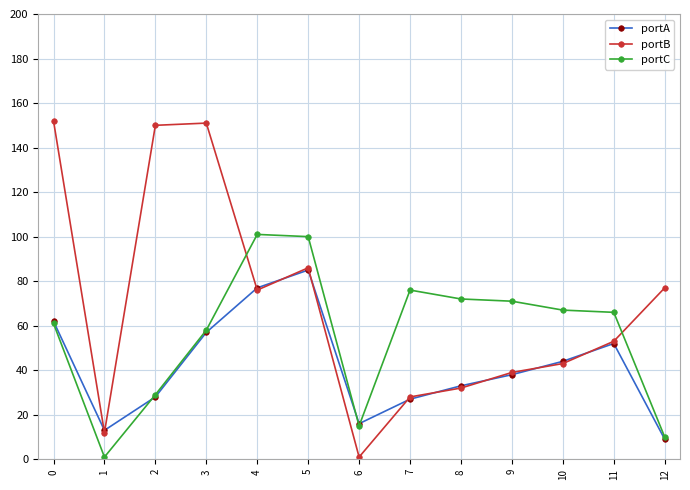

The value of portA at 7 is 39. True or false?

False